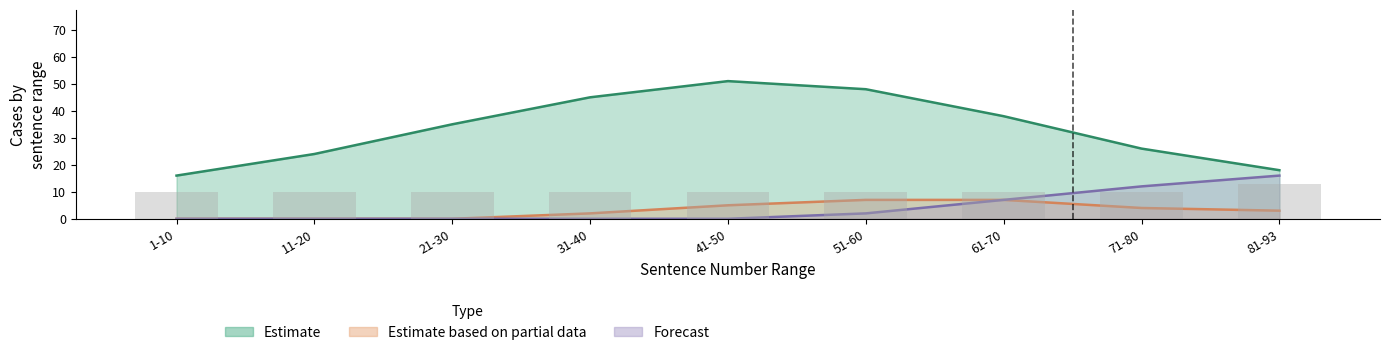

What is the label of the 9th bar from the right?

1-10